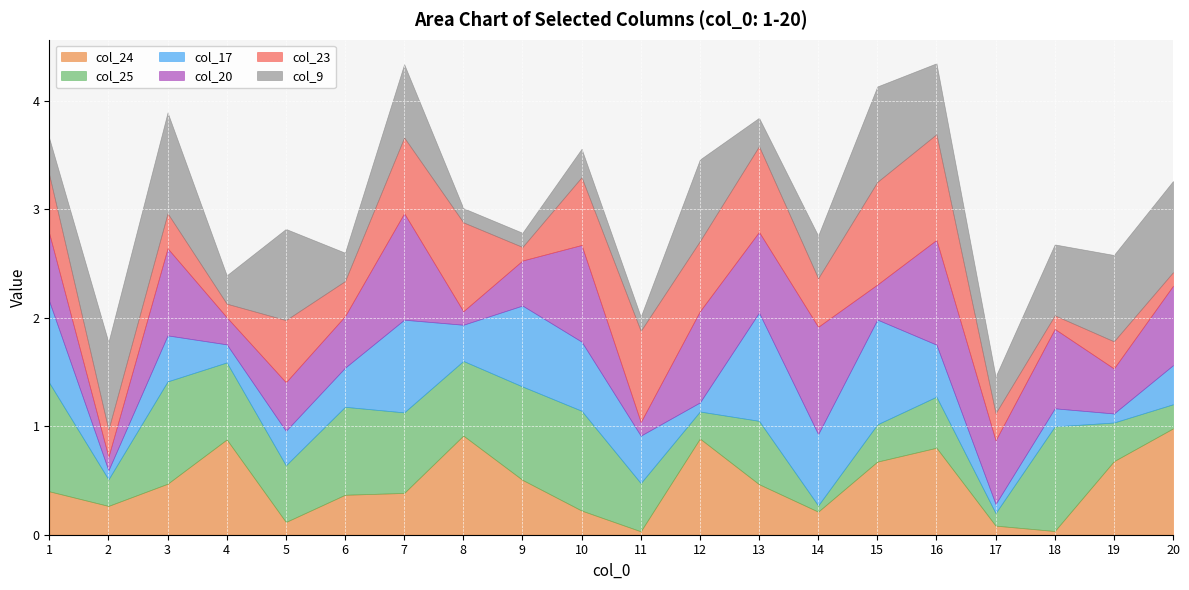

What is the sum of the col_24 values at 5 and 12?

1.0